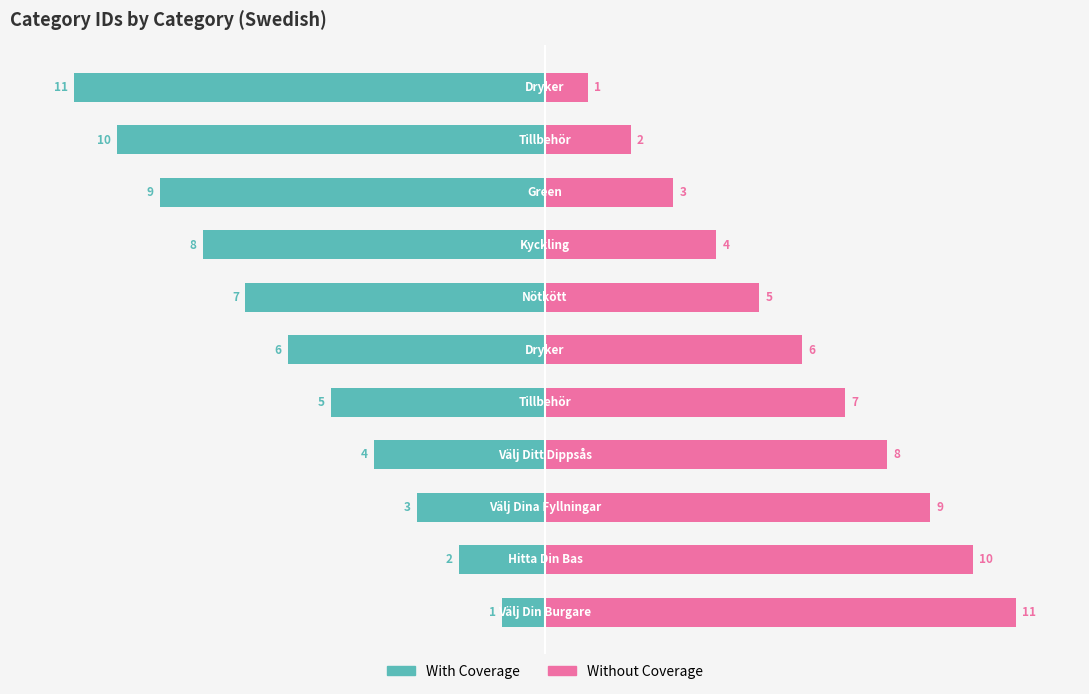

What is the maximum value for Without Coverage?

11